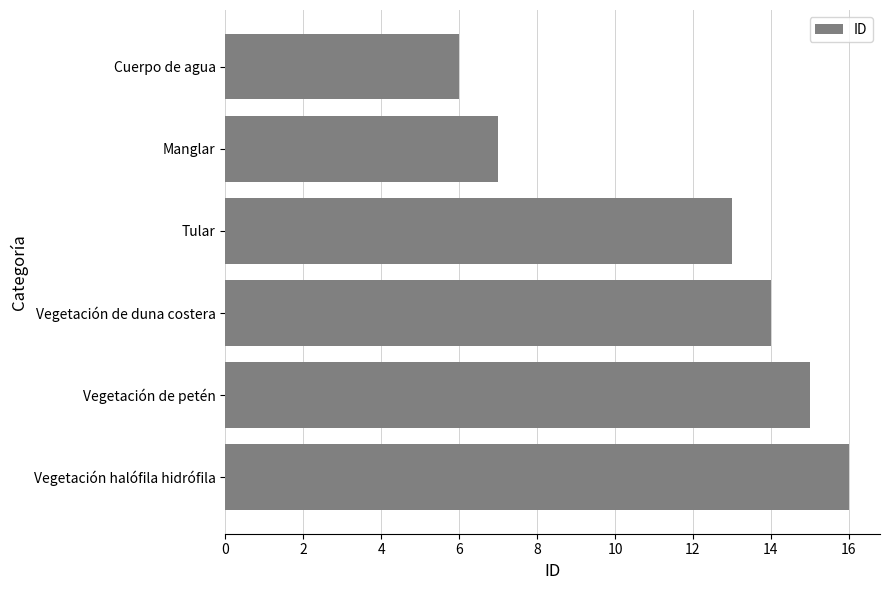

What is the difference between the values at Vegetación de duna costera and Manglar?

7